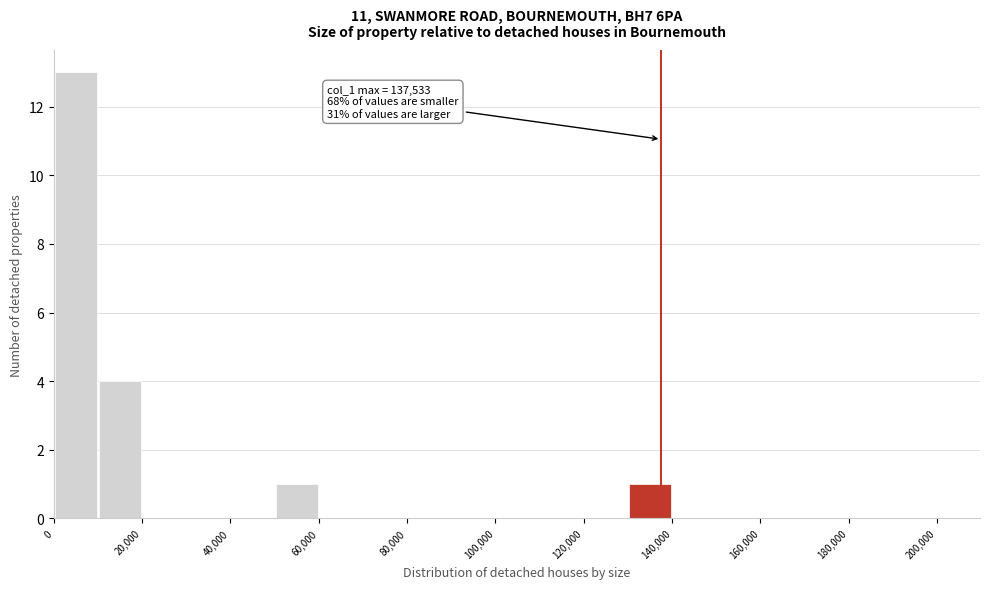

Which range on the x-axis has the tallest bar?

0 to 10000